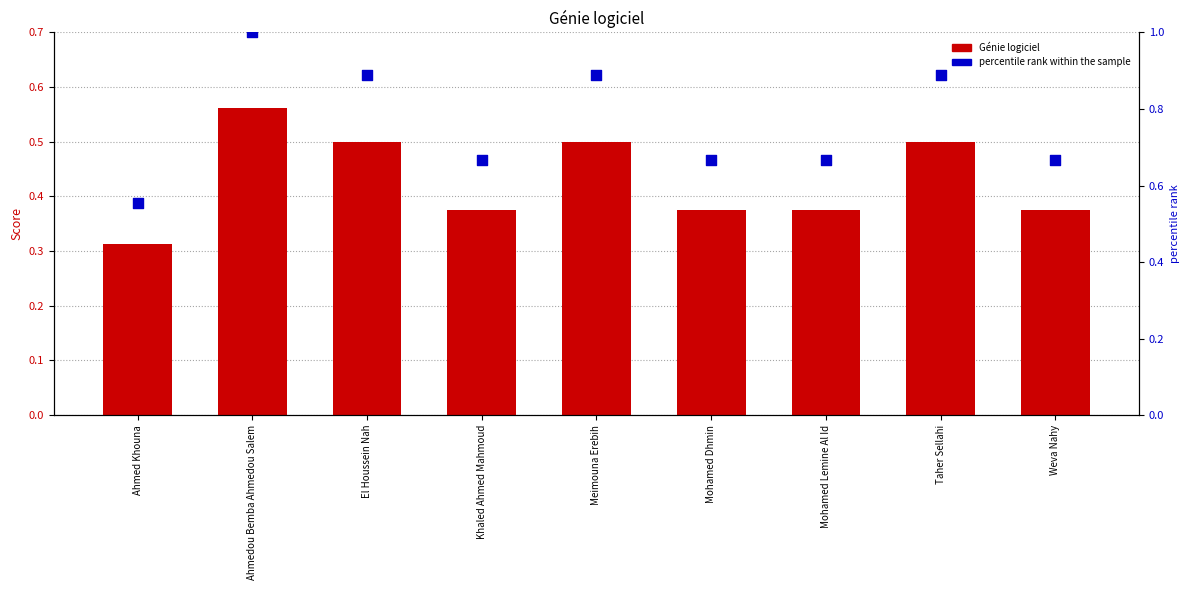

At which category is the sum across all series the highest?

Ahmedou Bemba Ahmedou Salem